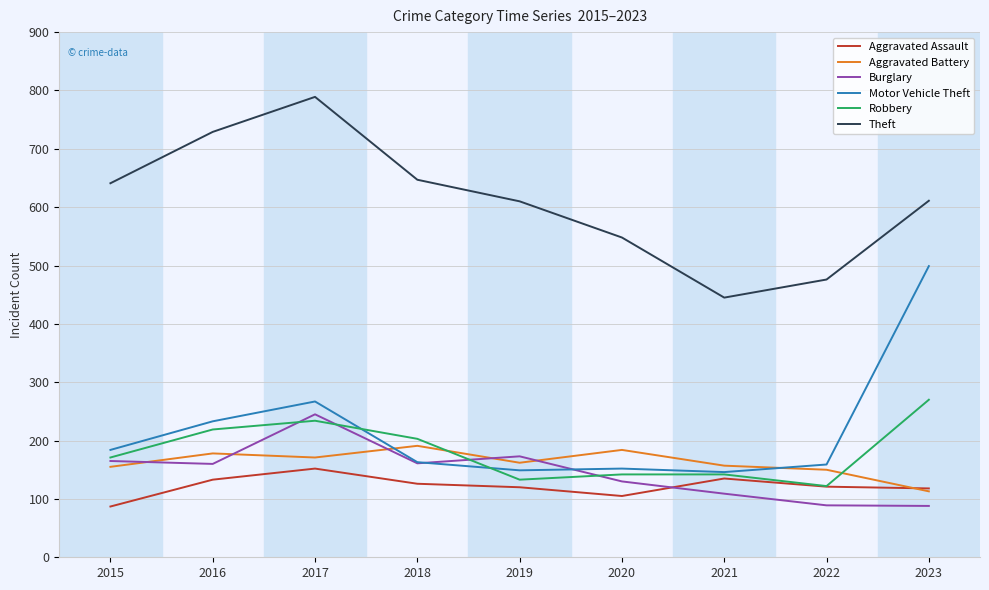

Count the number of categories in the chart.

9